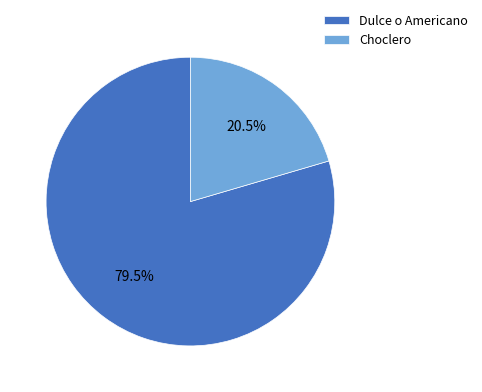

Which has a higher value, Choclero or Dulce o Americano?

Dulce o Americano